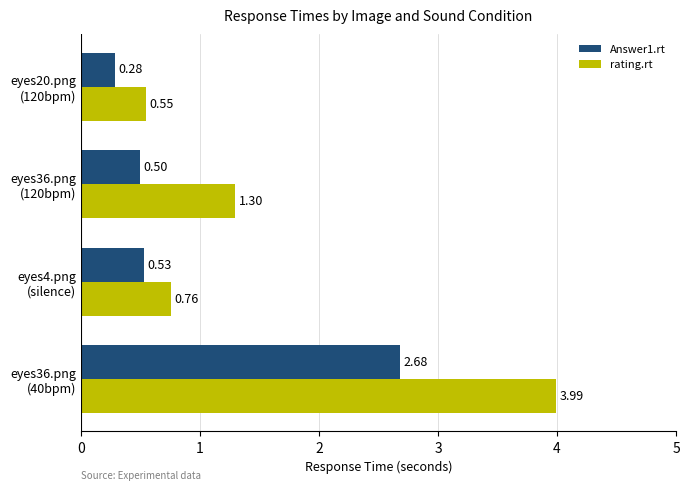

What is the average value of the Answer1.rt series?

1.0